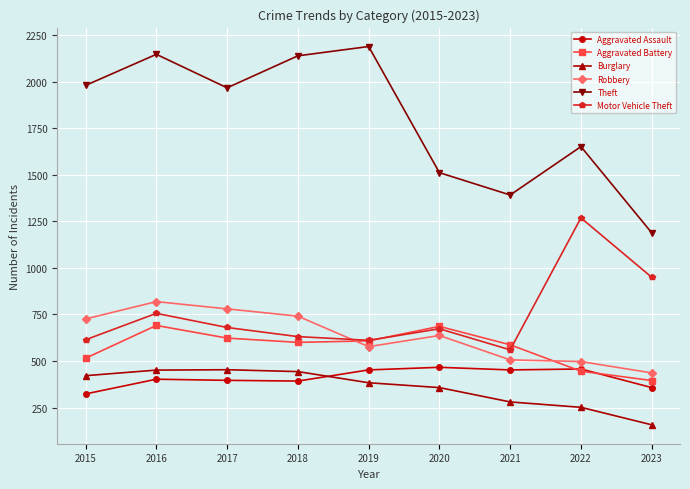

True or false: Aggravated Assault has more than 1 points higher than both neighbors.

True